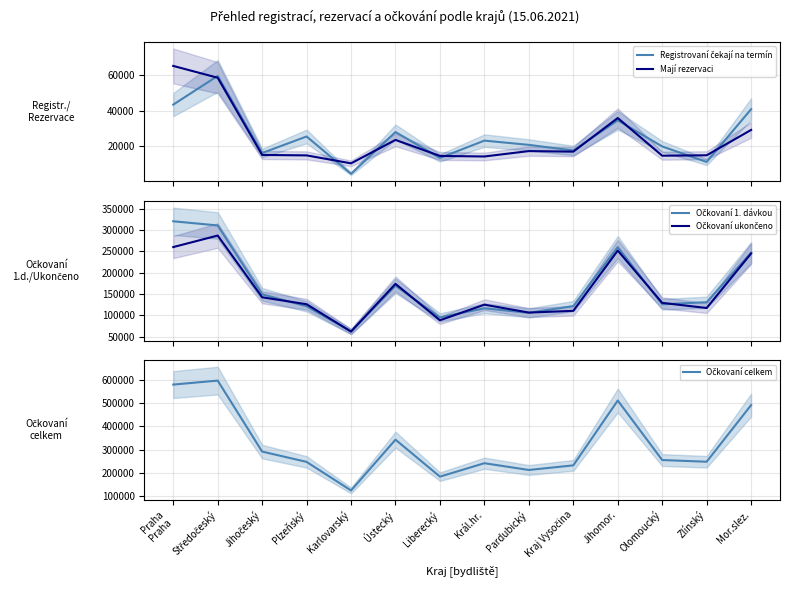

Which series has the largest total across all categories?

Očkovaní celkem